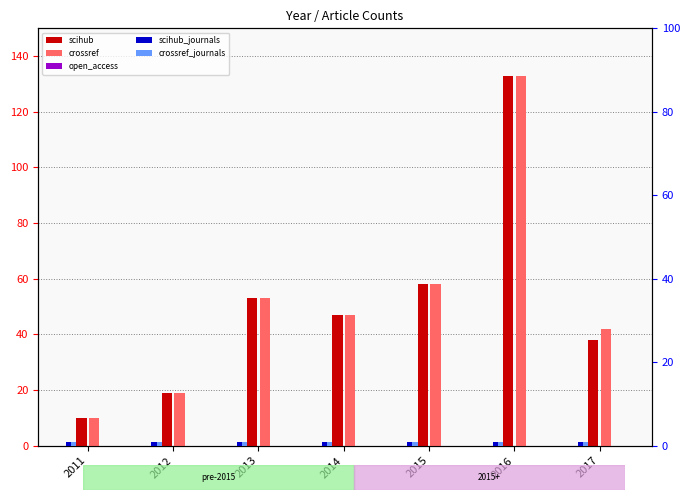

Reading left to right, extract all data points from this chart.

scihub: 10	19	53	47	58	133	38
crossref: 10	19	53	47	58	133	42
open_access: 0	0	0	0	0	0	0
scihub_journals: 1	1	1	1	1	1	1
crossref_journals: 1	1	1	1	1	1	1